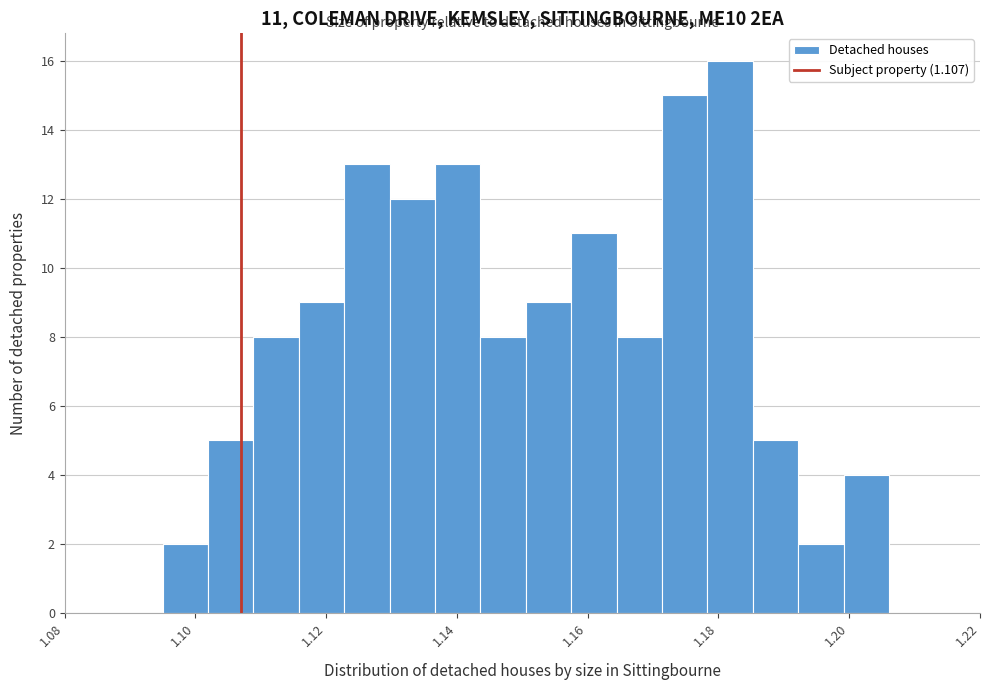

Around what value on the x-axis is the tallest bar? Give the approximate position of its centre, as read against the axis.

1.182